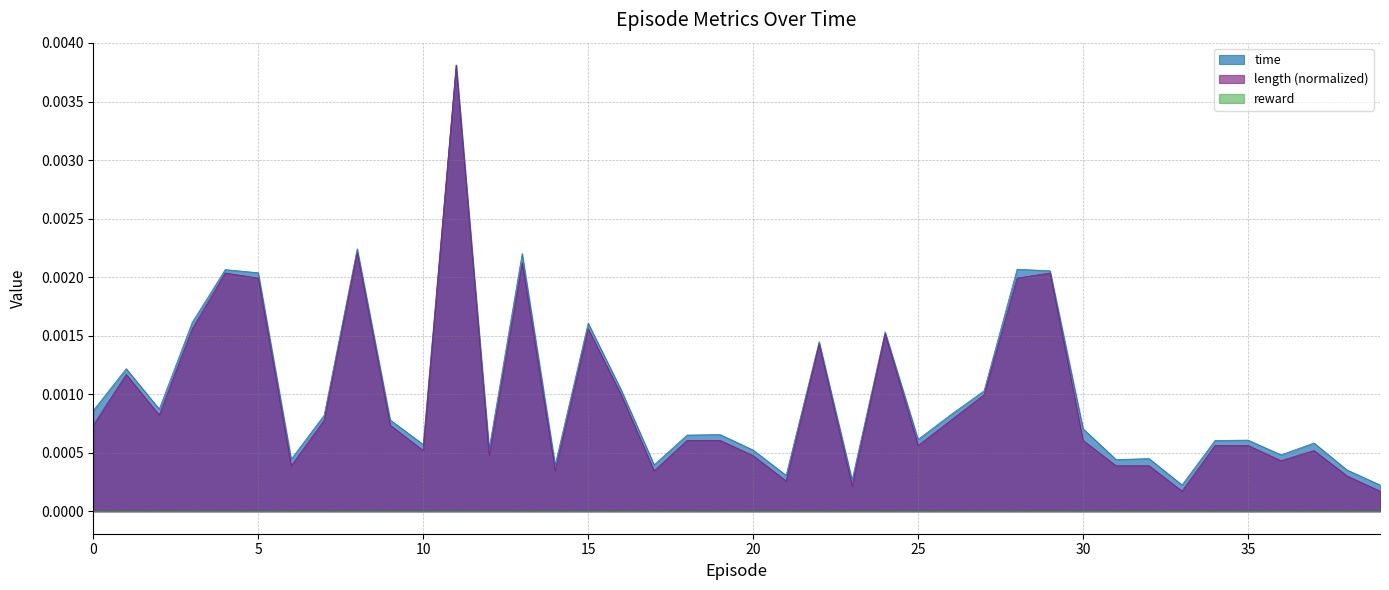

Where is the first local maximum for time?

1